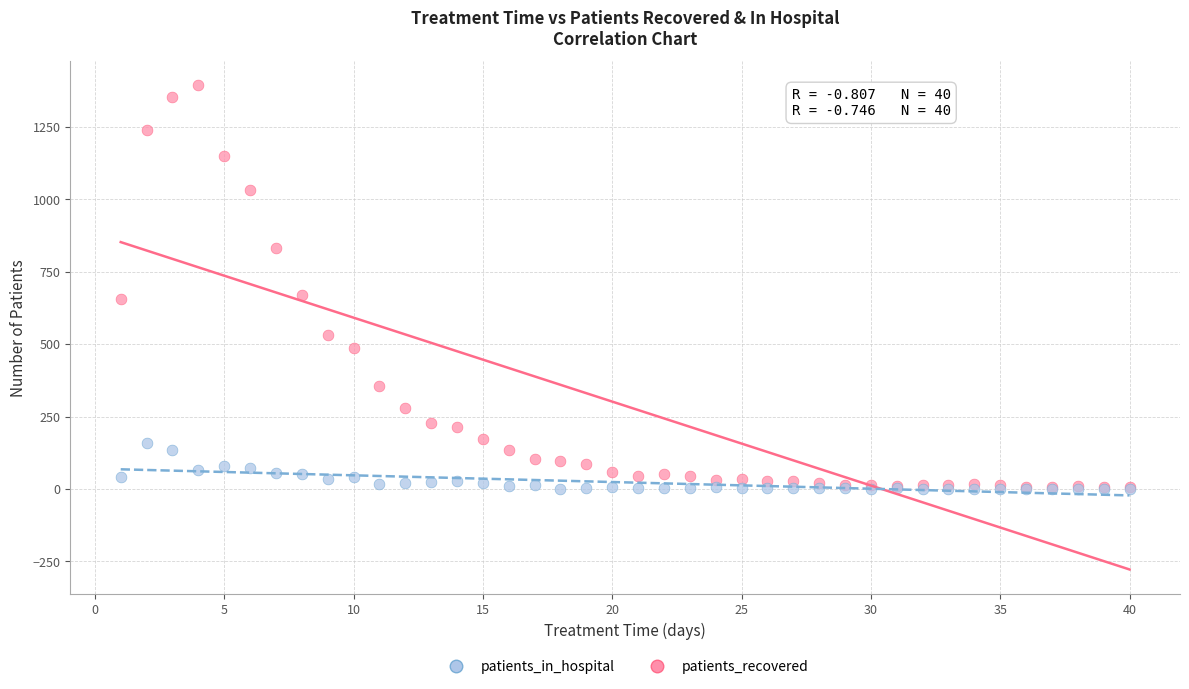

Which series has the widest spread of Y values?

patients_recovered